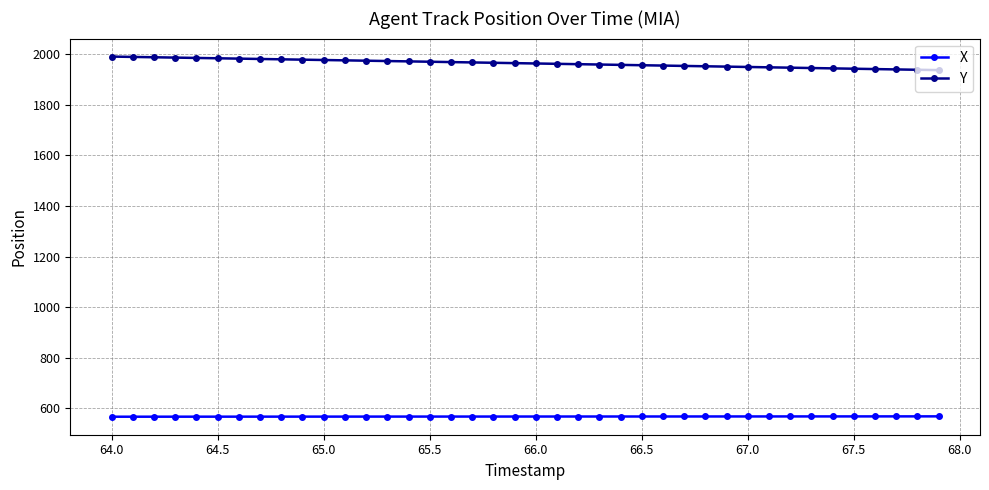

What is the value of the Y point at the 3rd from the left?

1987.6